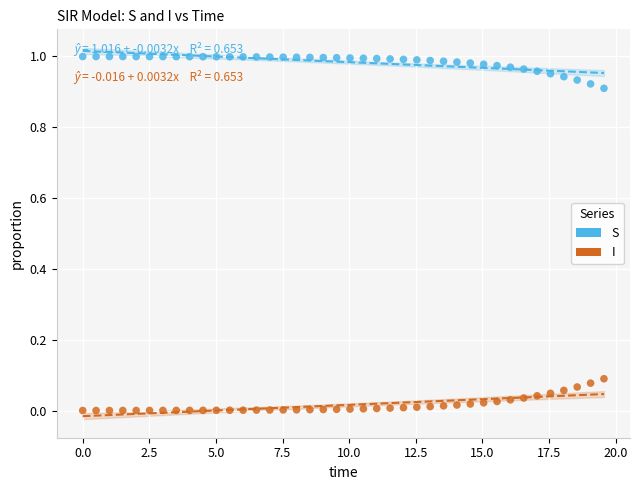

What is the X range (max minus min) for the scatter plot?

19.6